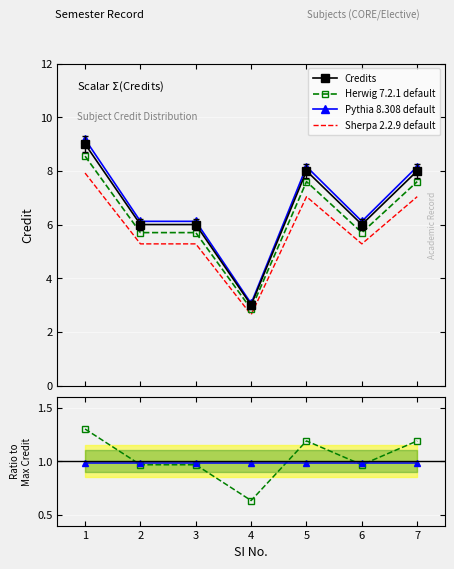

Is the value of Sherpa 2.2.9 default at 5 greater than the value of Pythia ratio at 1?

Yes